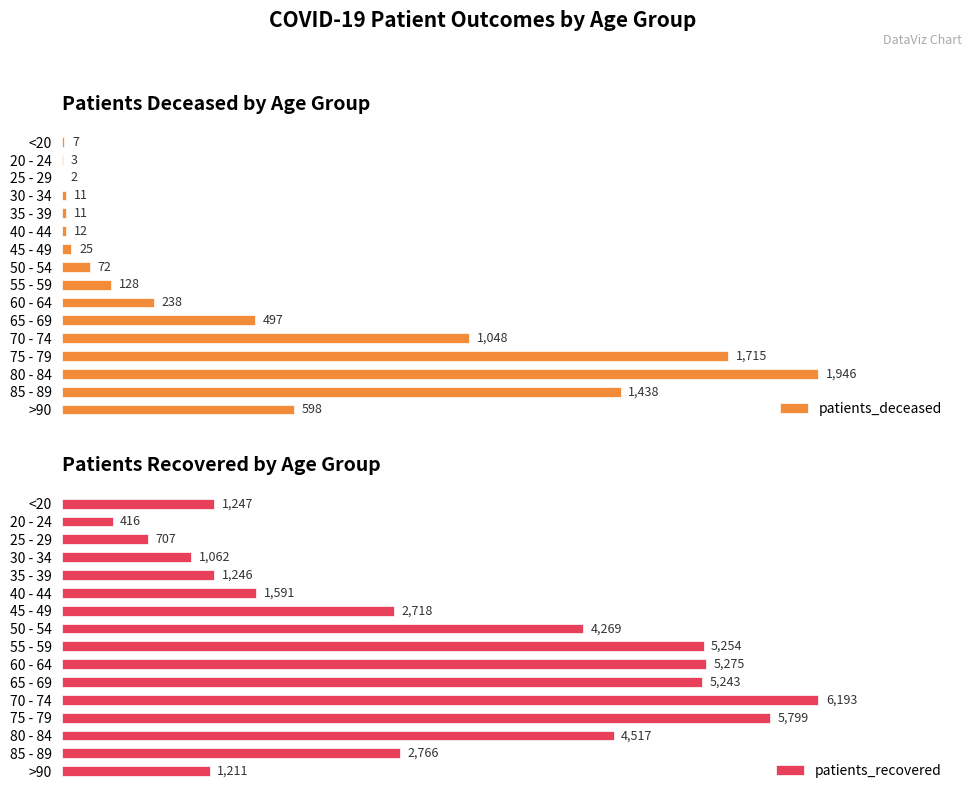

What is the value of the patients_deceased bar at the 6th from the left?

12